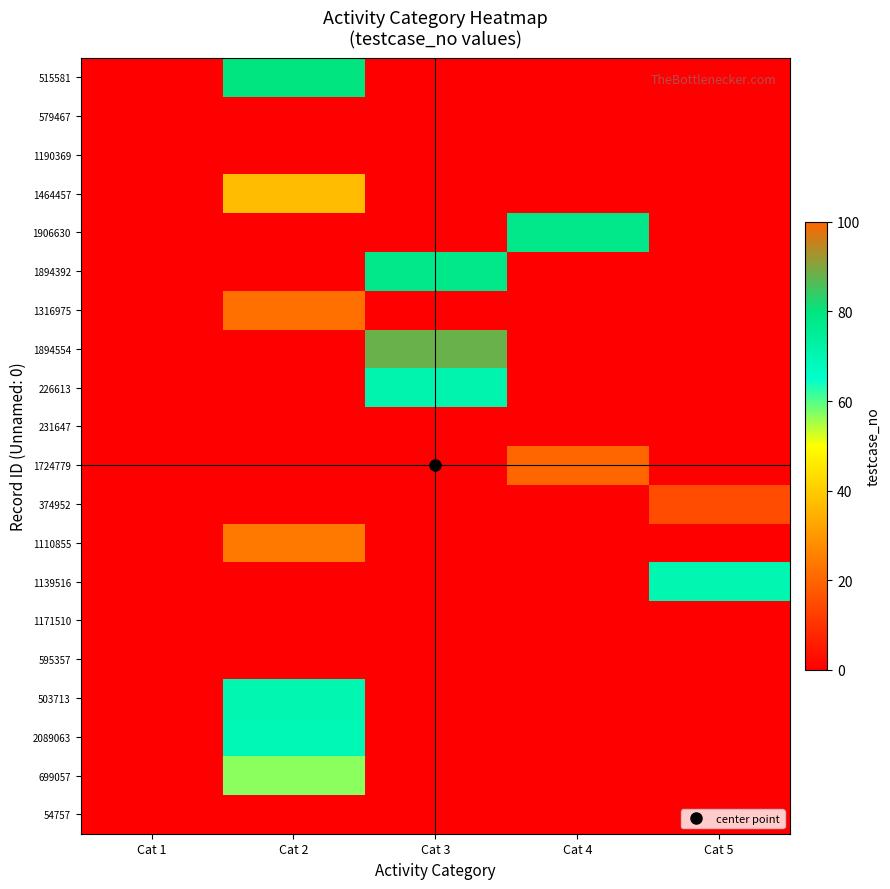

How many categories are shown in the chart?

5